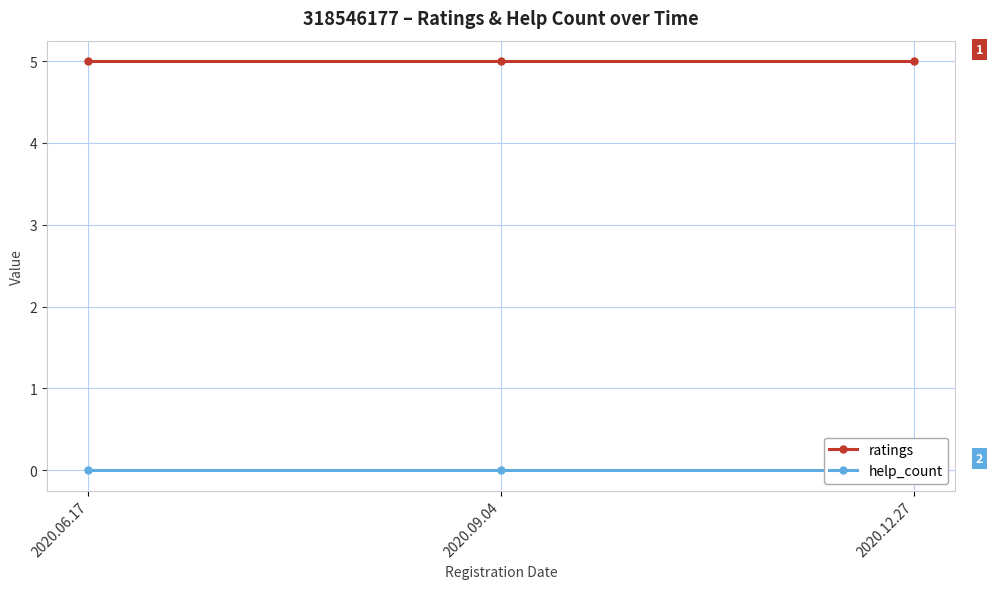

What is the average value of the ratings series?

5